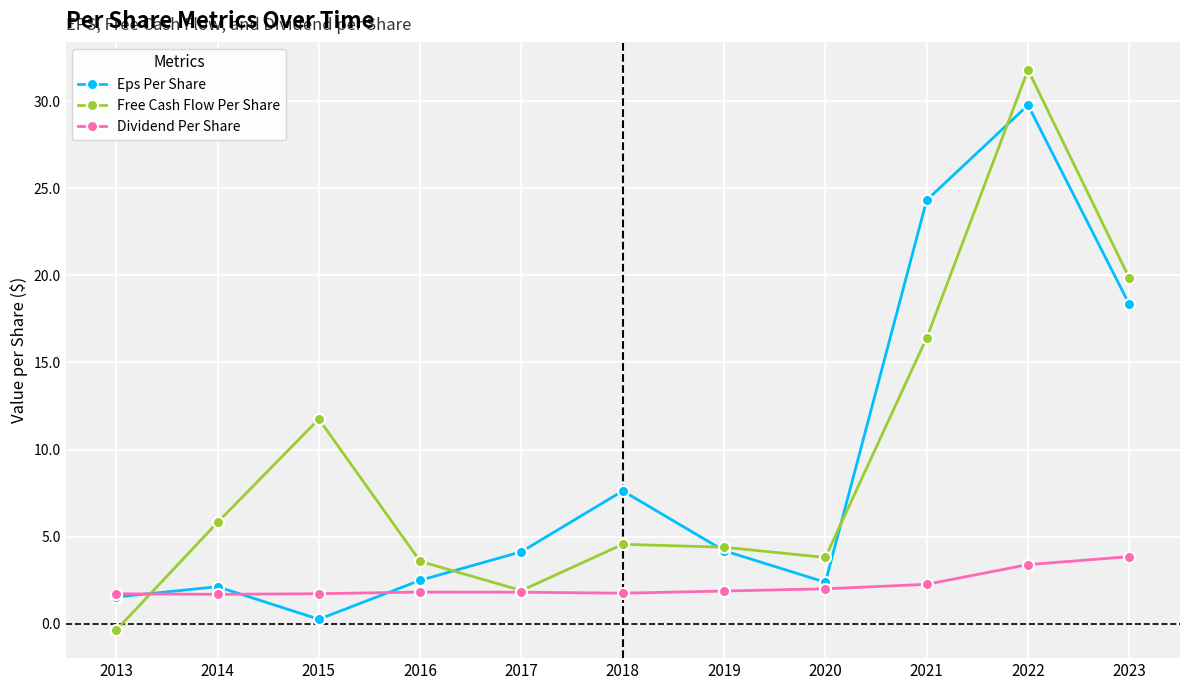

At 2016, list the series in order from largest to smallest.

Free Cash Flow Per Share, Eps Per Share, Dividend Per Share